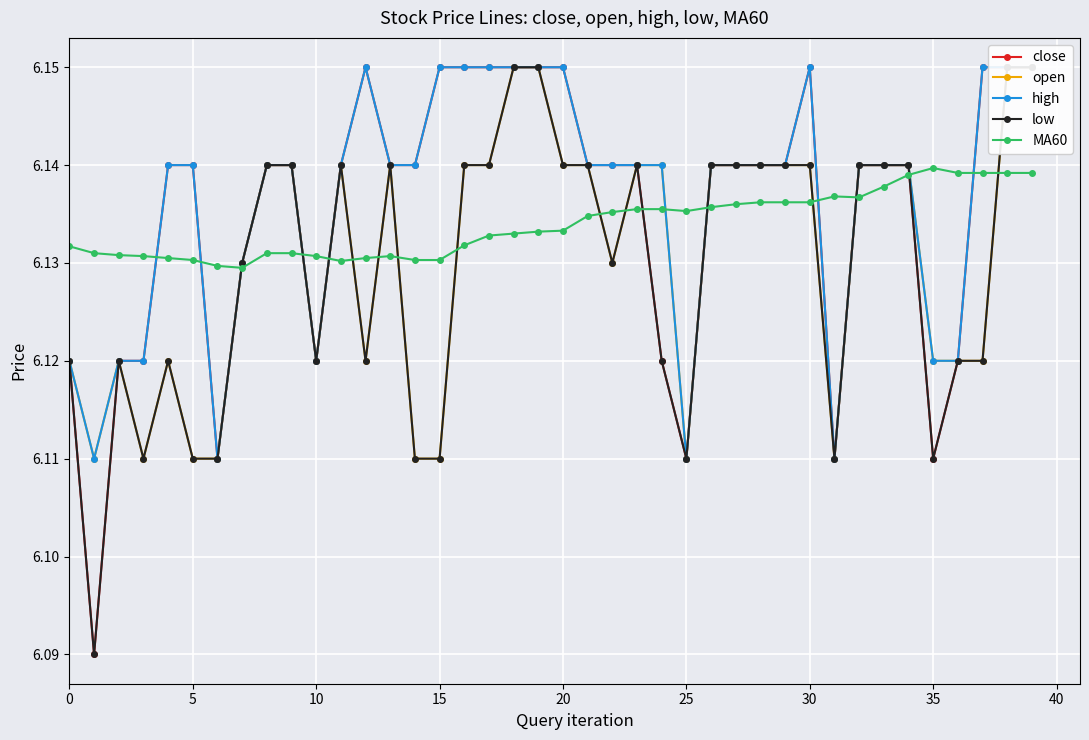

List the series in order of their peak value, highest first.

close, open, high, low, MA60